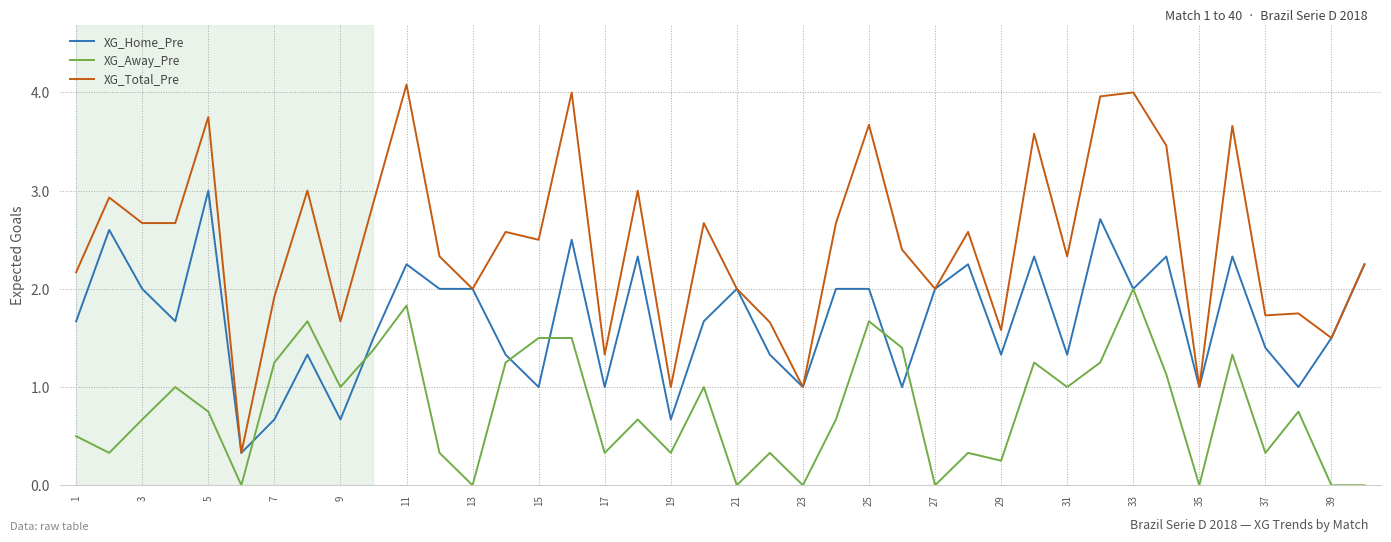

What is the sum of all XG_Home_Pre values?

67.3